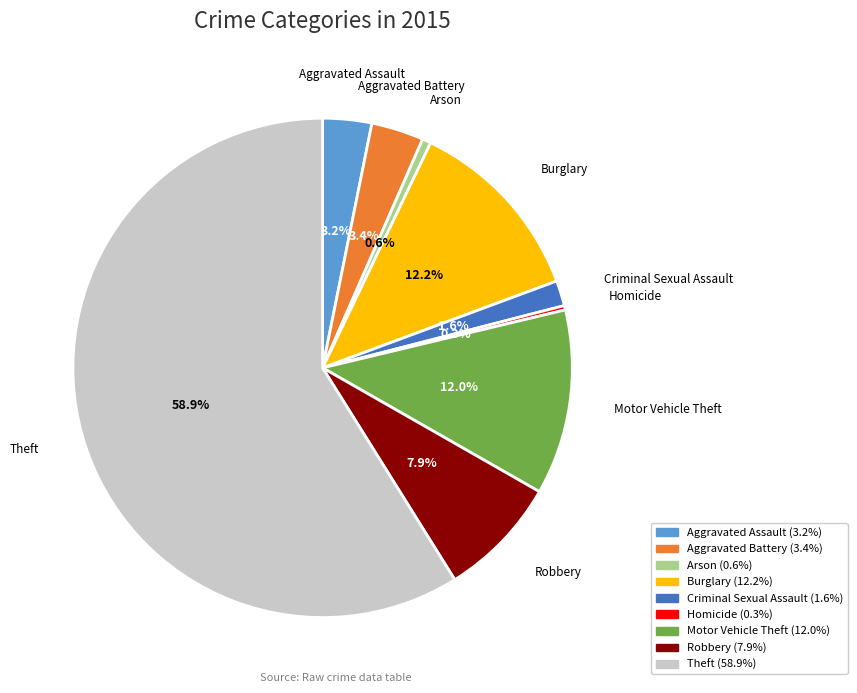

To the nearest percent, what is the difference between the Criminal Sexual Assault and Robbery slice percentages?

6%